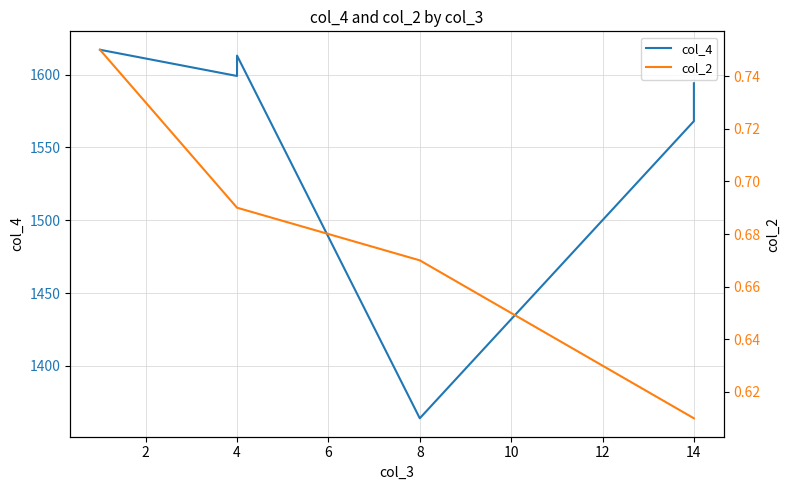

The value of col_2 at 14 is 0.9. True or false?

False